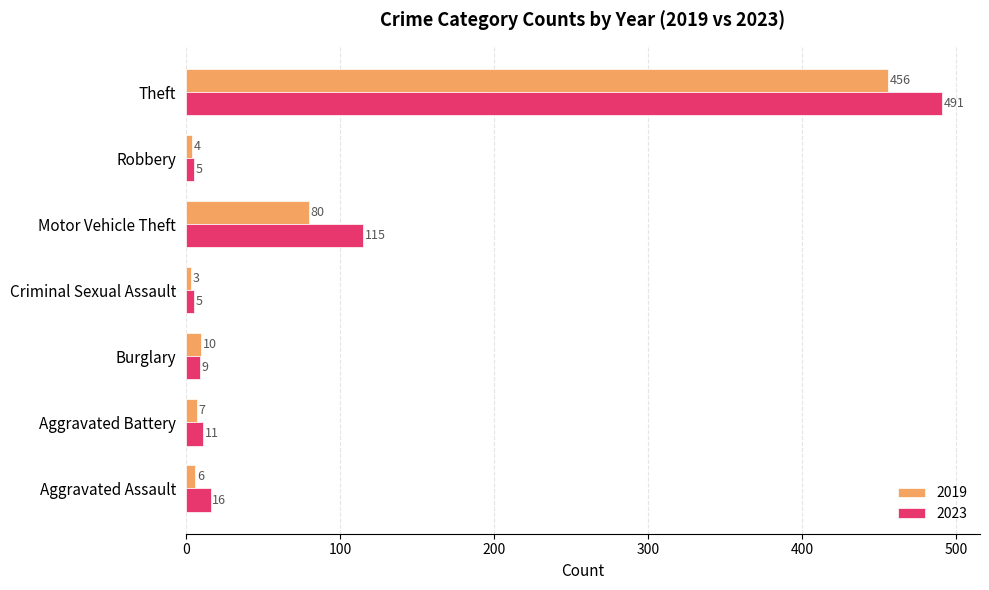

Rank the series at Motor Vehicle Theft from highest to lowest value.

2023, 2019